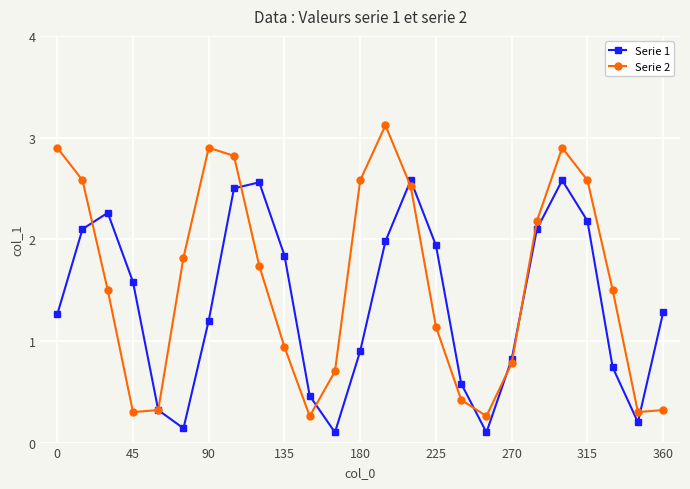

At how many categories does at least one series exceed 1?

18